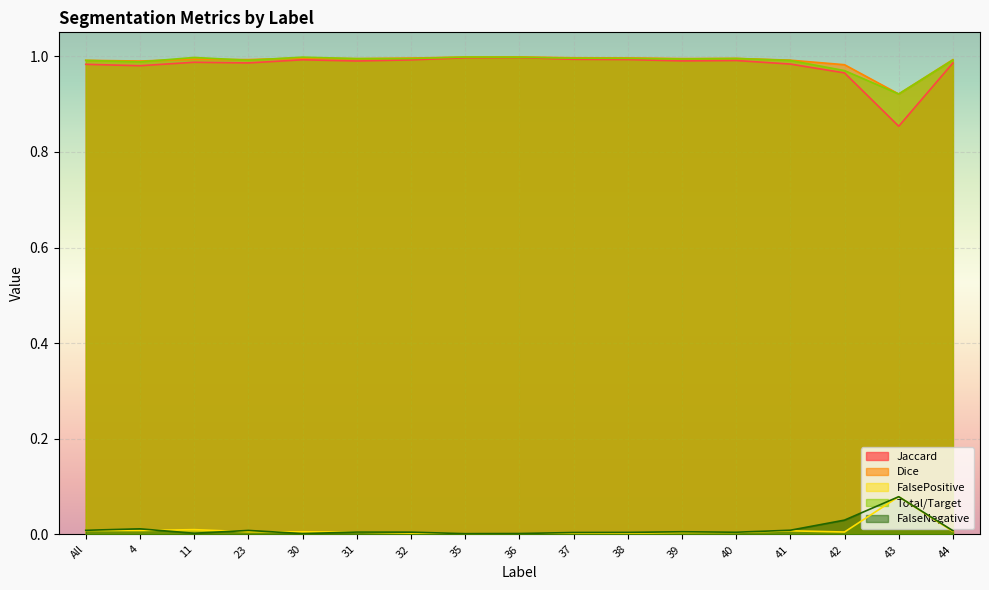

What is the difference between the maximum and minimum values in the FalsePositive series?

0.1